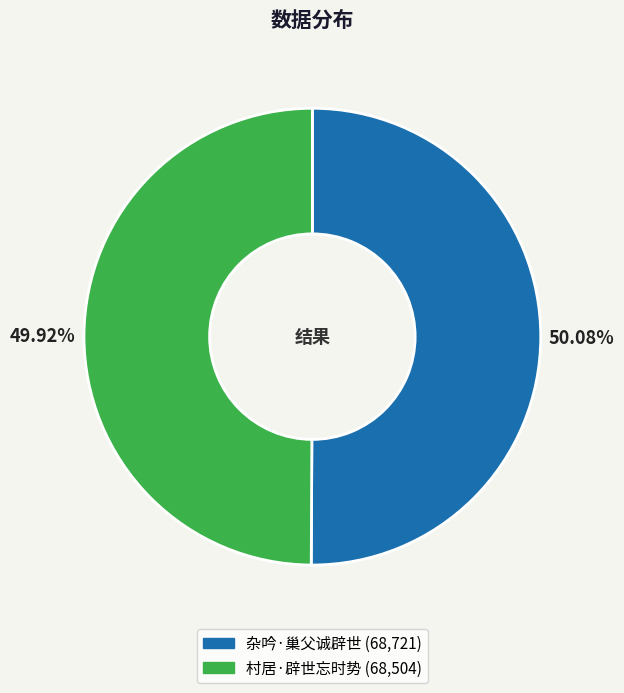

How many segments does this pie chart have?

2